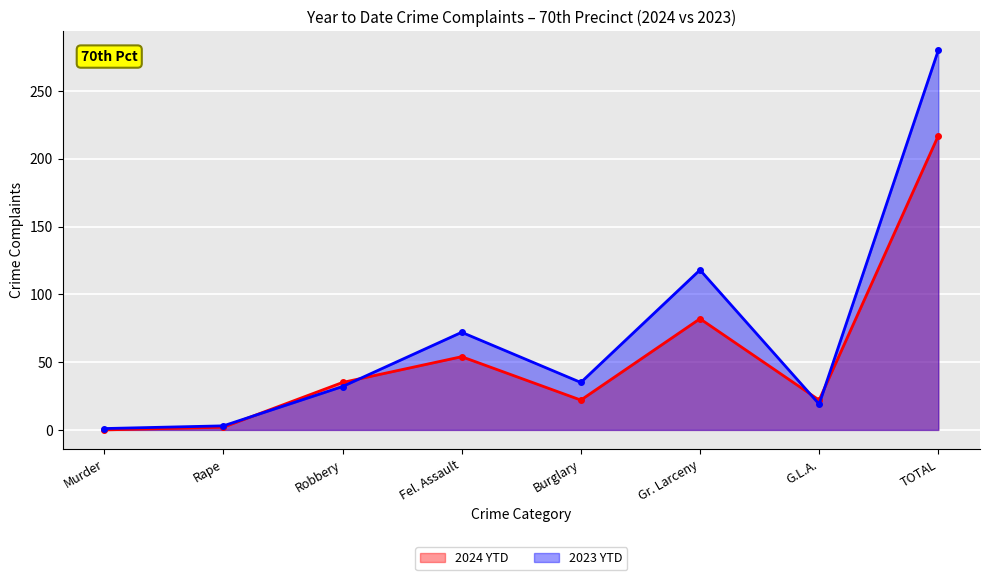

What is the difference between the 2023 YTD values at Burglary and Fel. Assault?

37